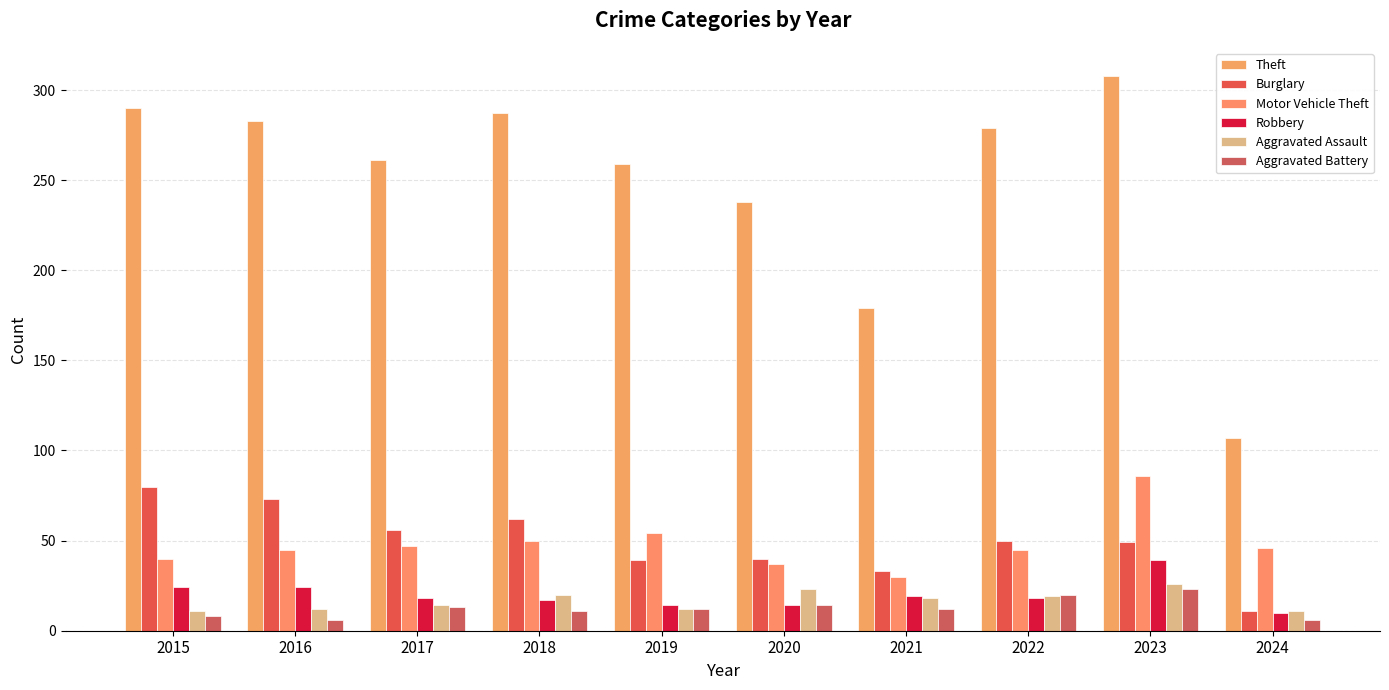

What is the approximate value of Aggravated Assault at 2021?

18